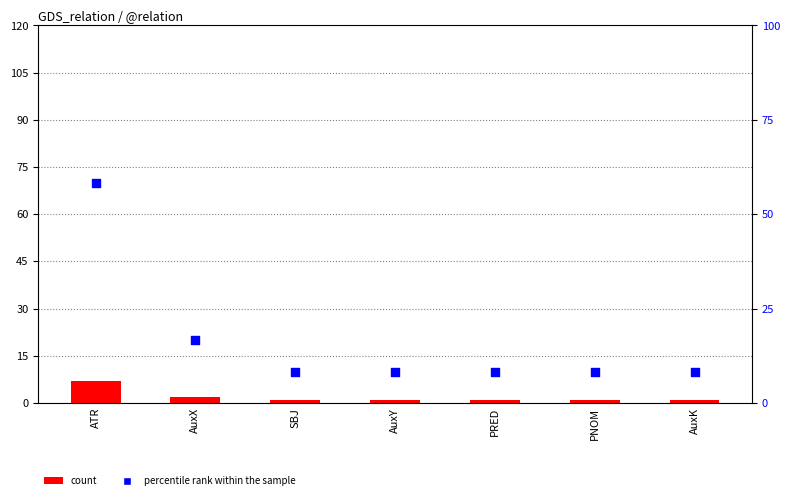

Which series has the widest spread of Y values?

percentile rank within the sample